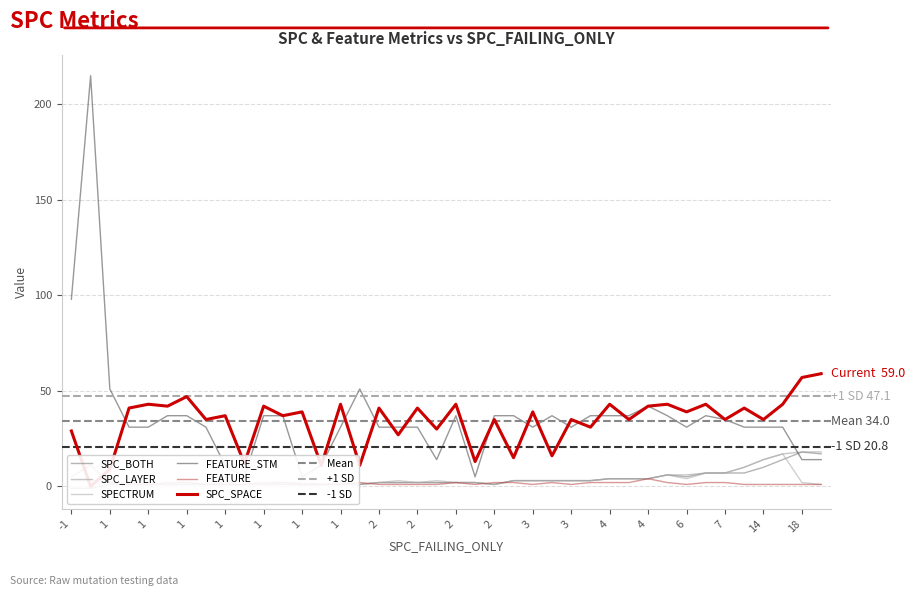

Which series has the largest total across all categories?

FEATURE_STM